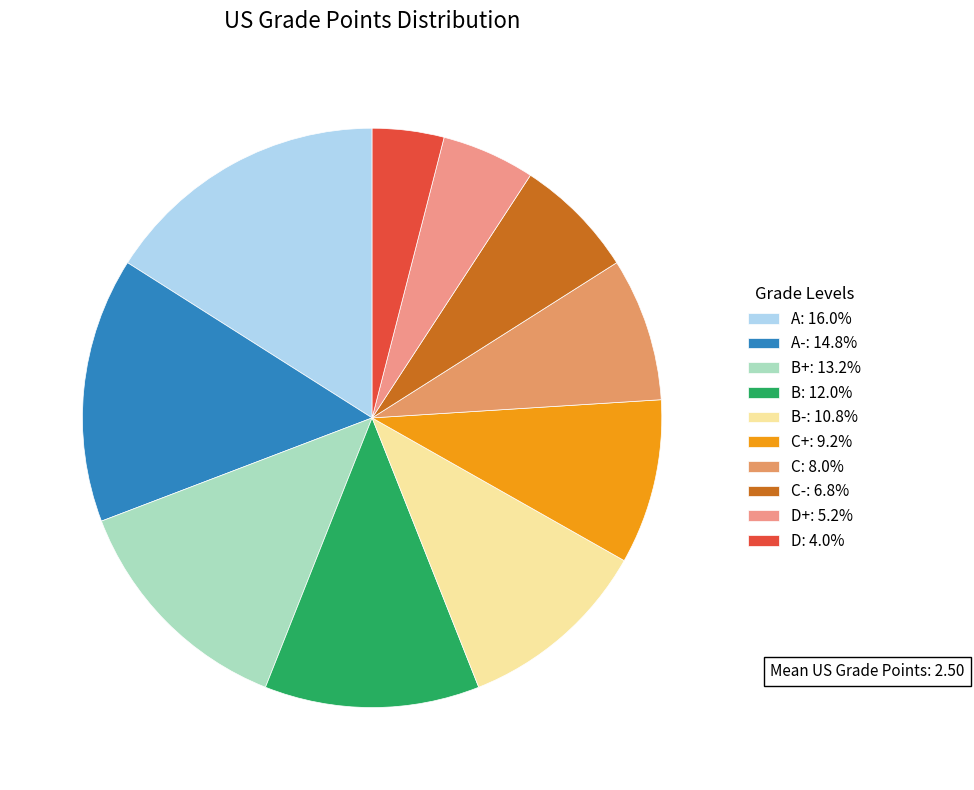

How many segments does this pie chart have?

10